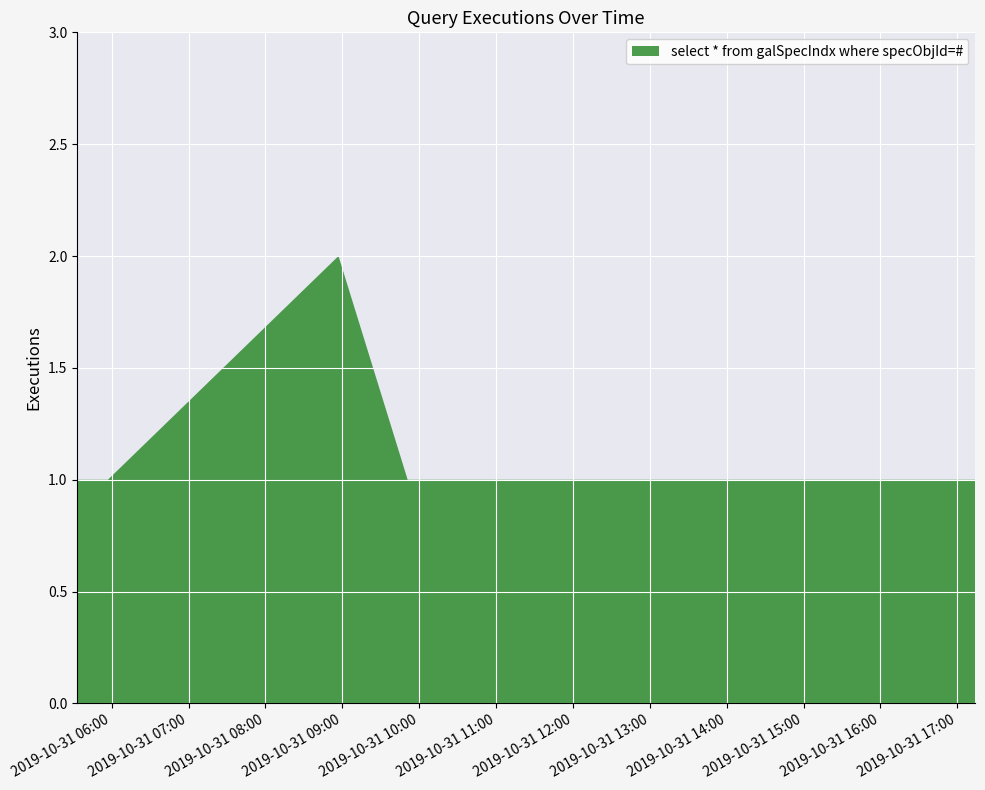

Reading right to left, transcribe all the data shown in this chart.

2019-10-31 17:14=1	2019-10-31 12:26=1	2019-10-31 12:06=1	2019-10-31 09:51=1	2019-10-31 08:57=2	2019-10-31 05:57=1	2019-10-31 05:33=1